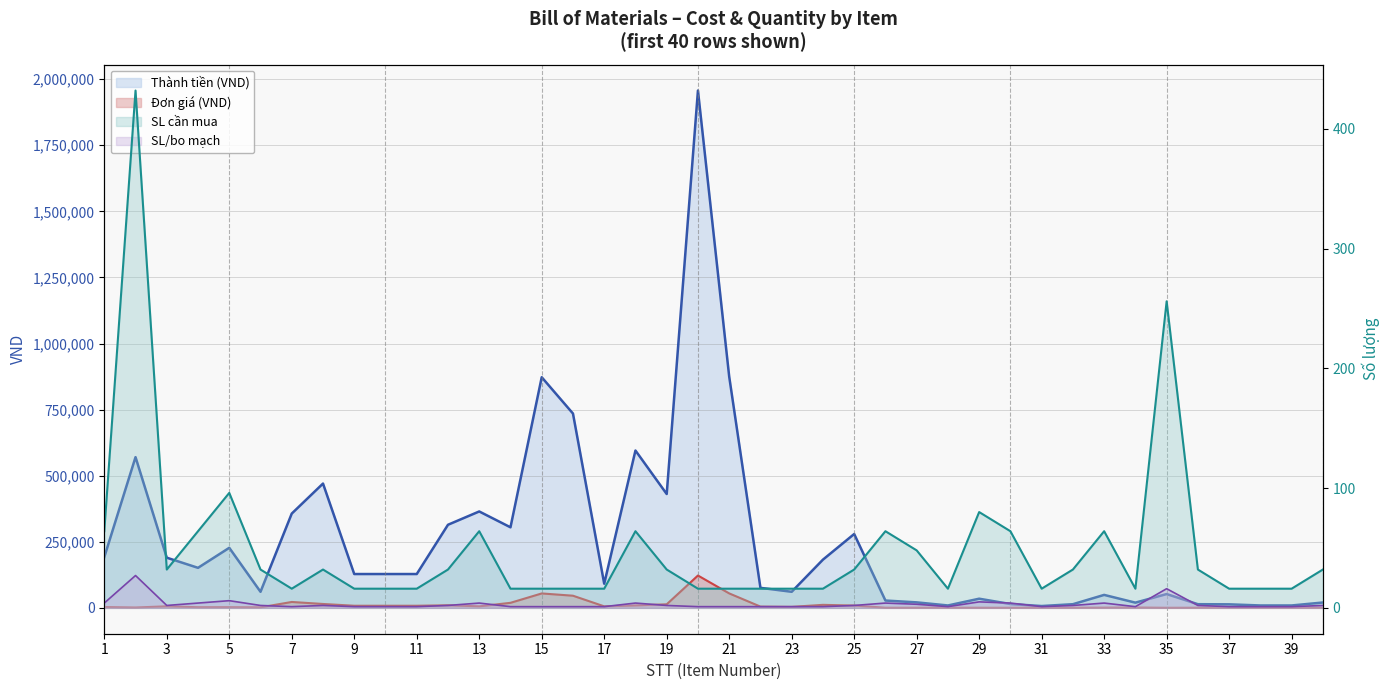

What is the sum of all SL/bo mạch values?

122